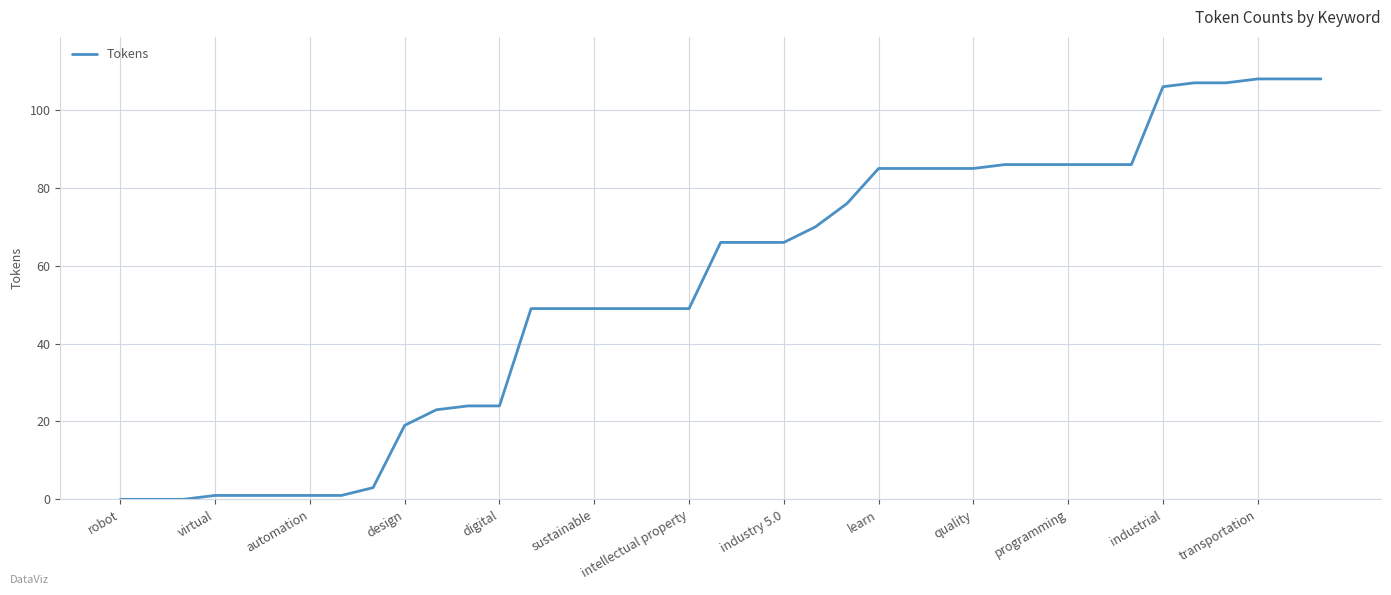

What is the greatest value displayed?

108